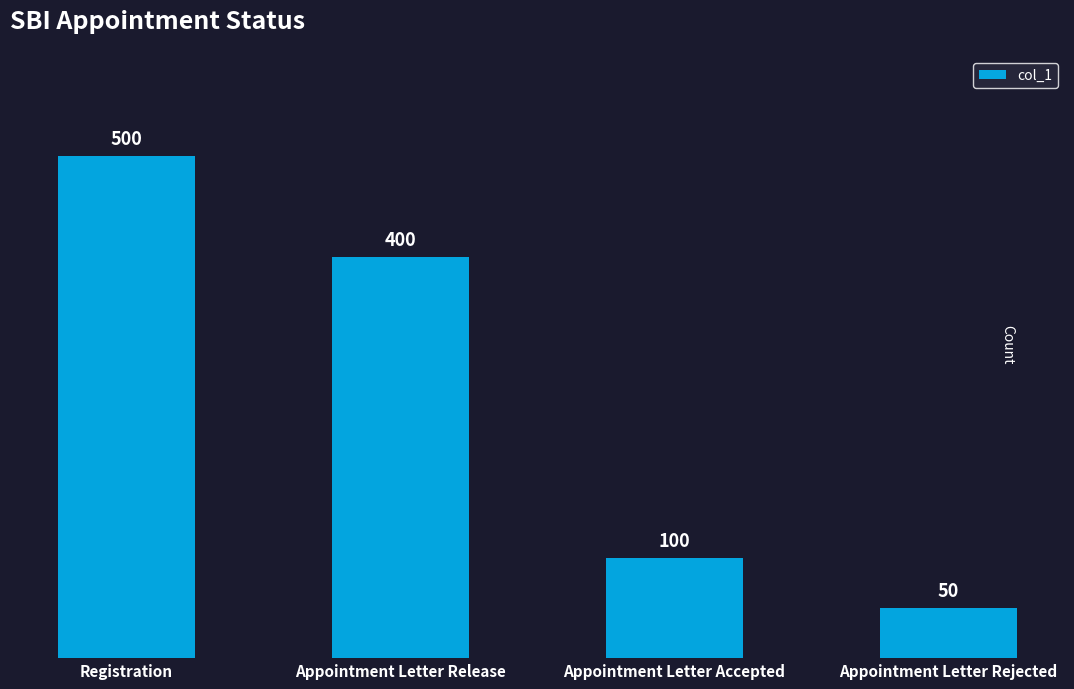

What is the sum of all values?

1050